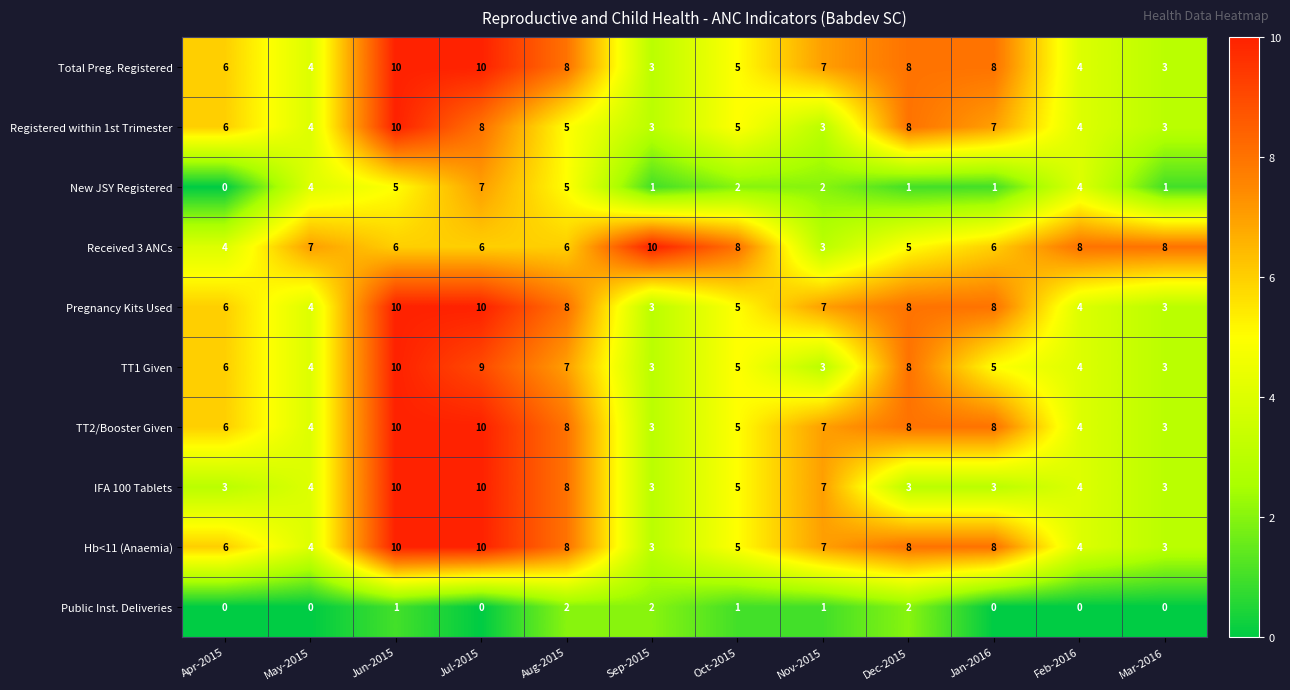

Count the Hb<11 (Anaemia) values in the range 4 to 8.

8